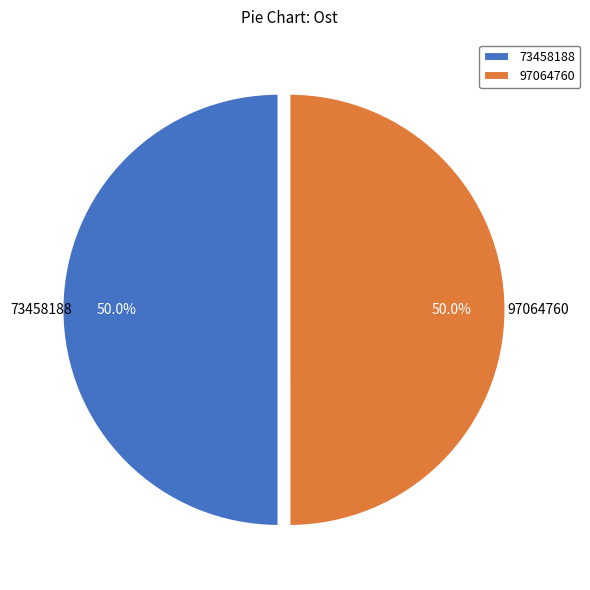

True or false: 97064760 accounts for 50% of the total.

True